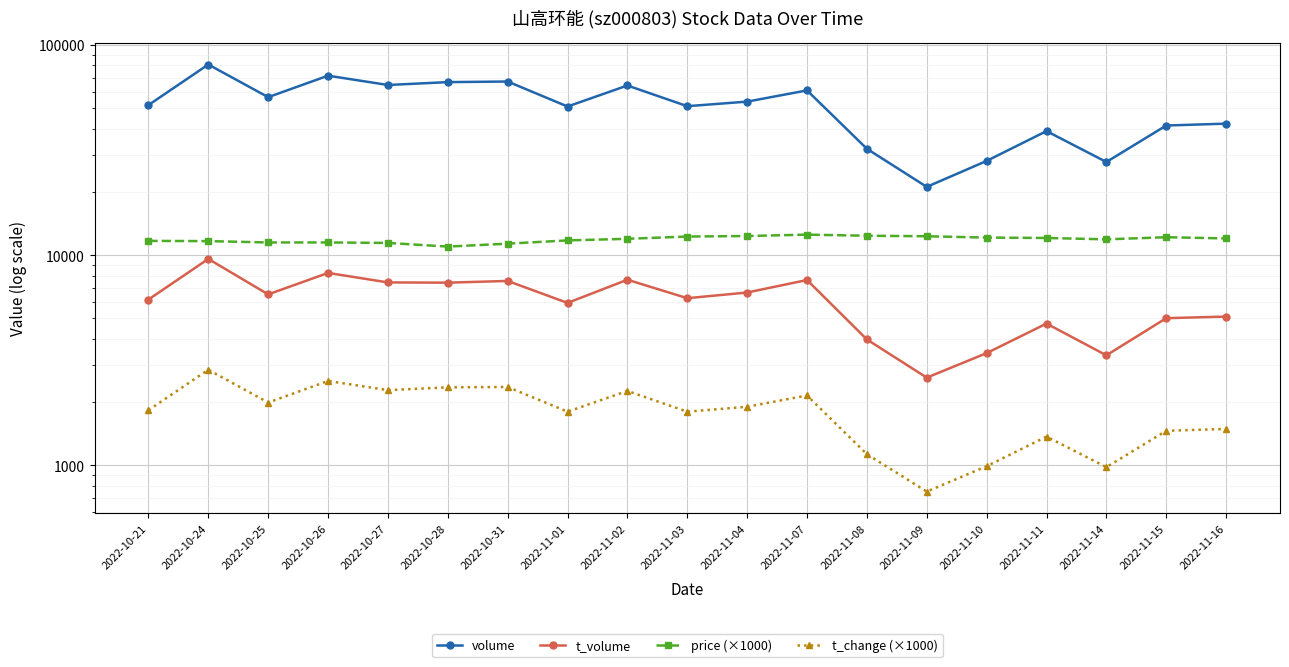

What is the minimum value shown in the chart?

750